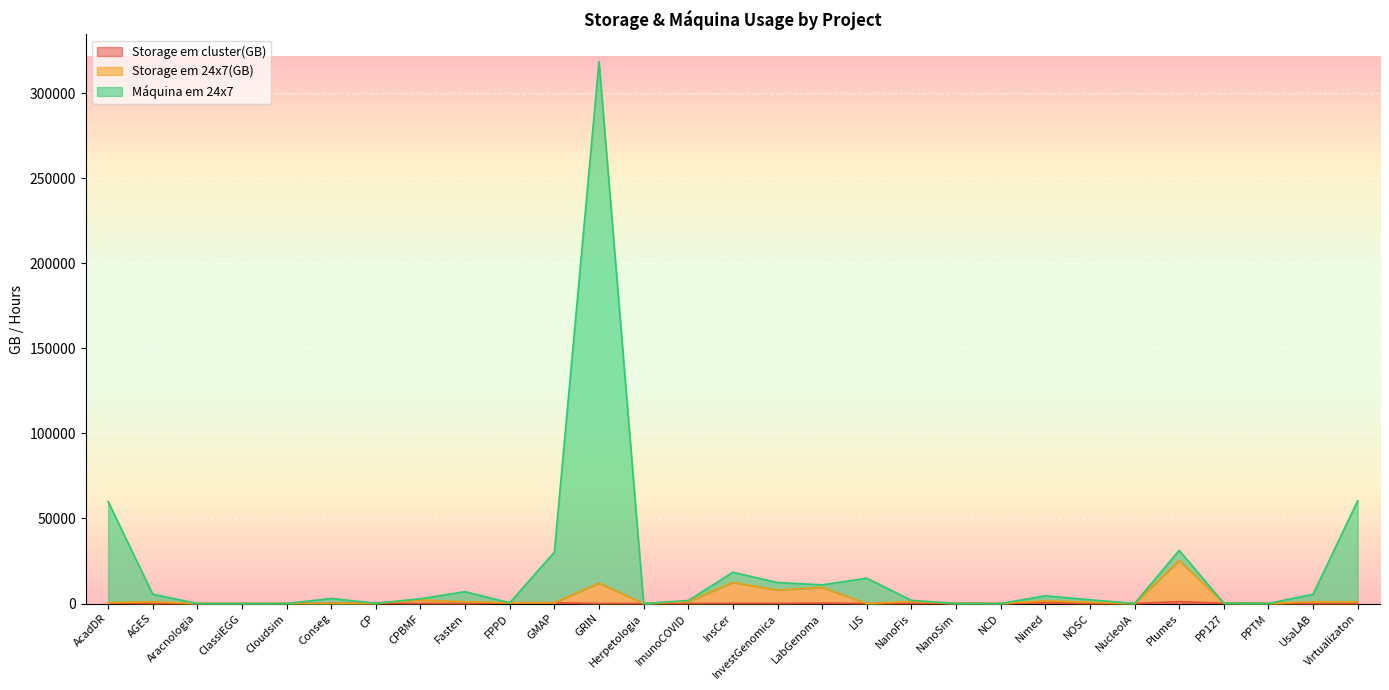

List the labels in order of Storage em 24x7(GB) value, smallest first.

Cloudsim, LIS, Aracnologia, ClassiEGG, NucleoIA, NCD, Conseg, Herpetologia, PPTM, NanoSim, CP, PP127, AcadDR, FPPD, GMAP, NOSC, Virtualizaton, UsaLAB, AGES, Fasten, ImunoCOVID, NanoFis, Nimed, CPBMF, InvestGenomica, LabGenoma, GRIN, InsCer, Plumes